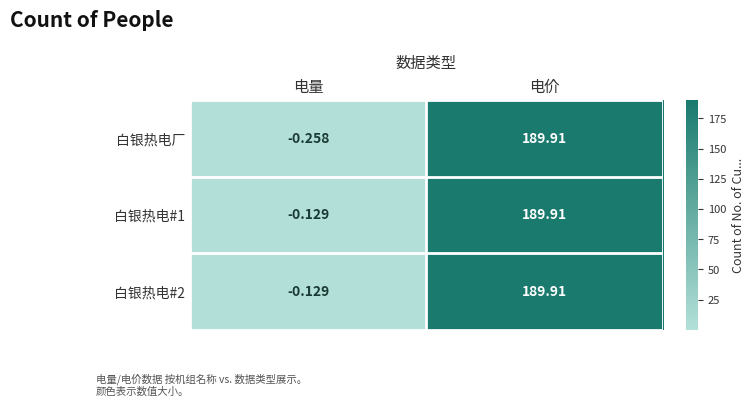

What is the total value across all series at 电价?

569.7